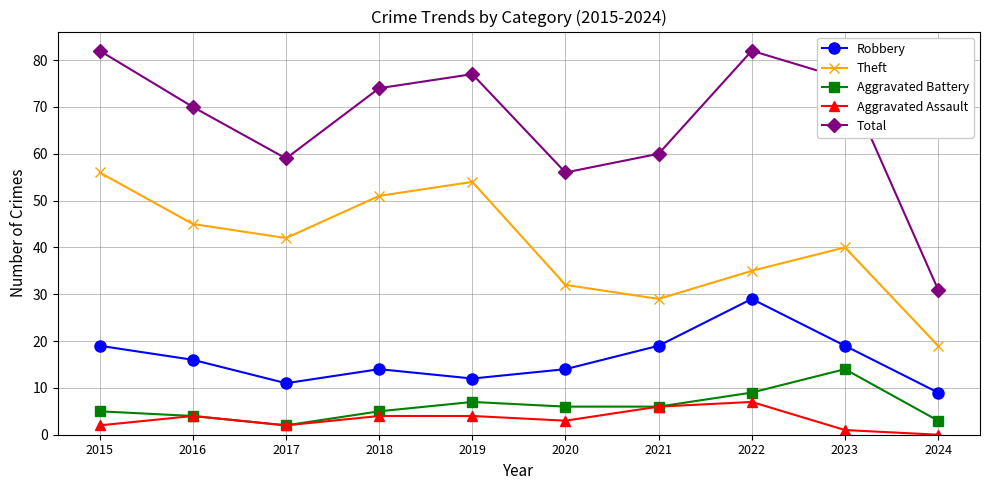

True or false: Theft has more than 0 points higher than both neighbors.

True